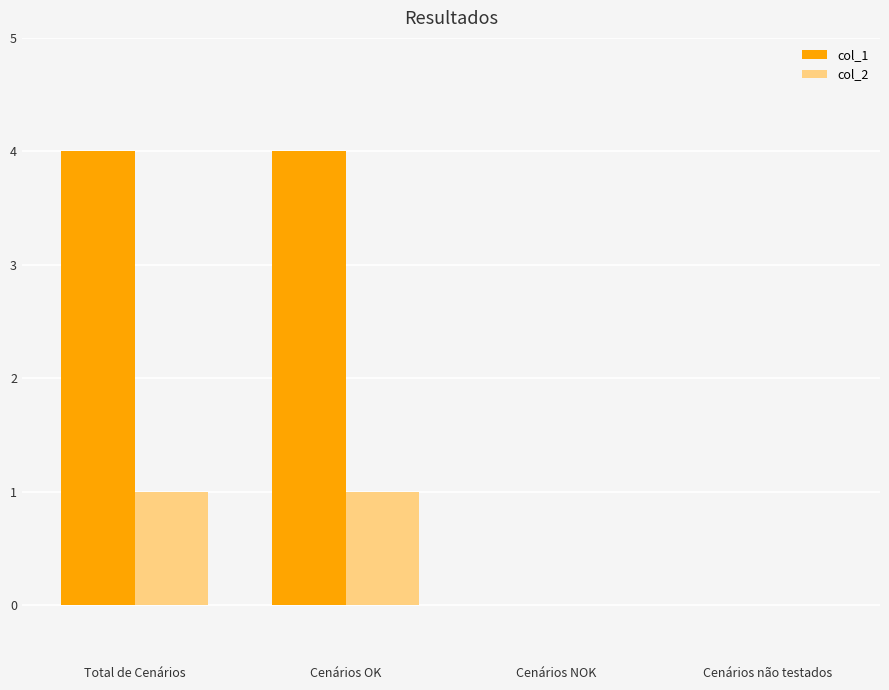

What is the total value across all series at Cenários OK?

5